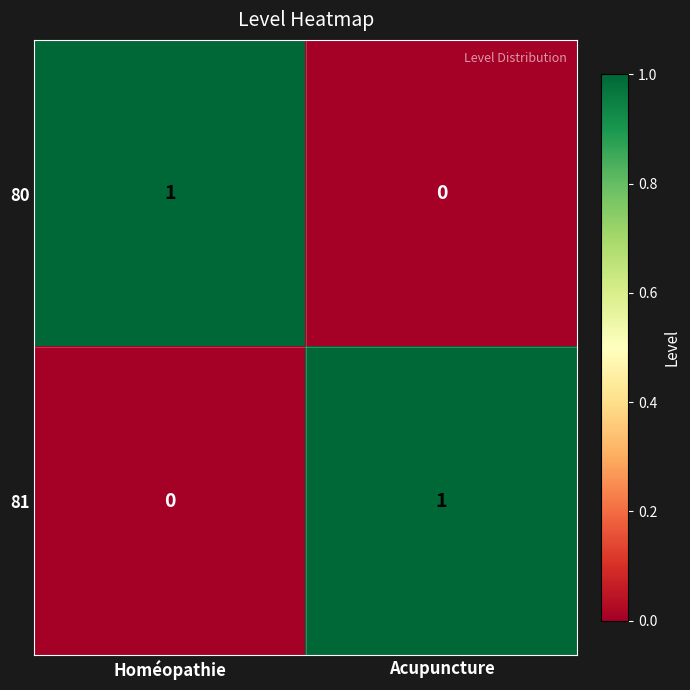

The 80 series shows 0 at Homéopathie. True or false?

False